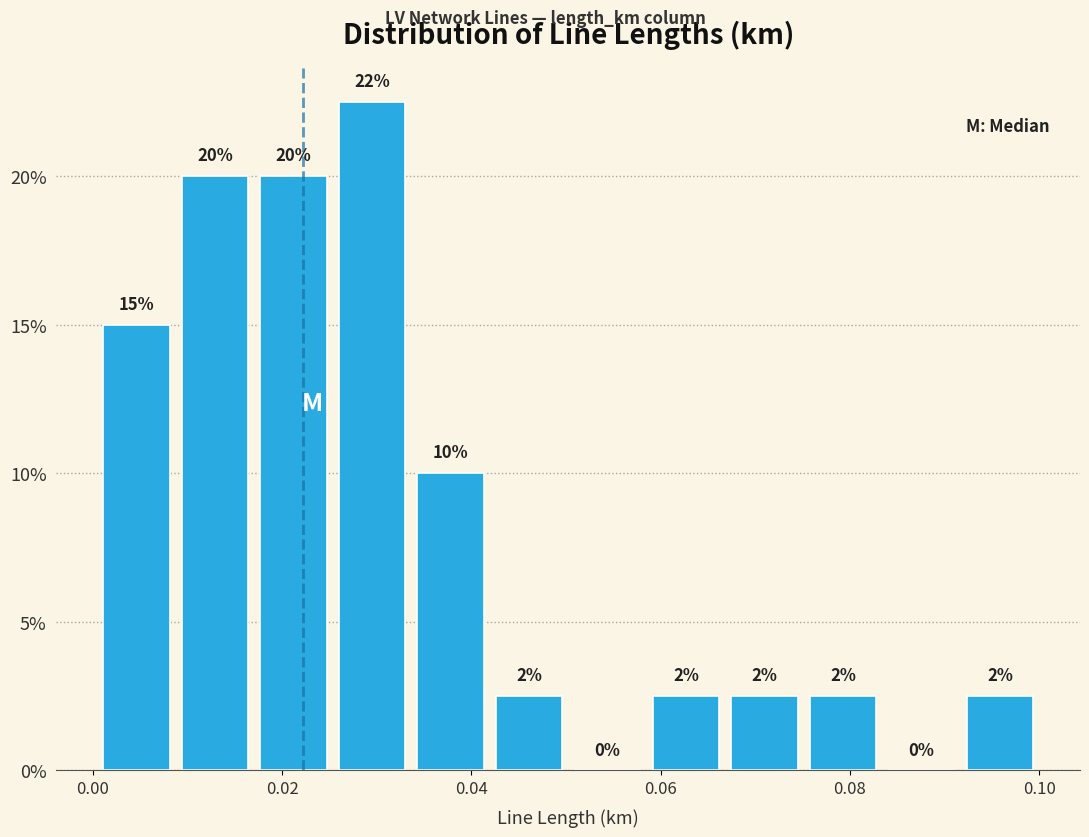

Over which range of the x-axis is the bar tallest?

0.026 to 0.034